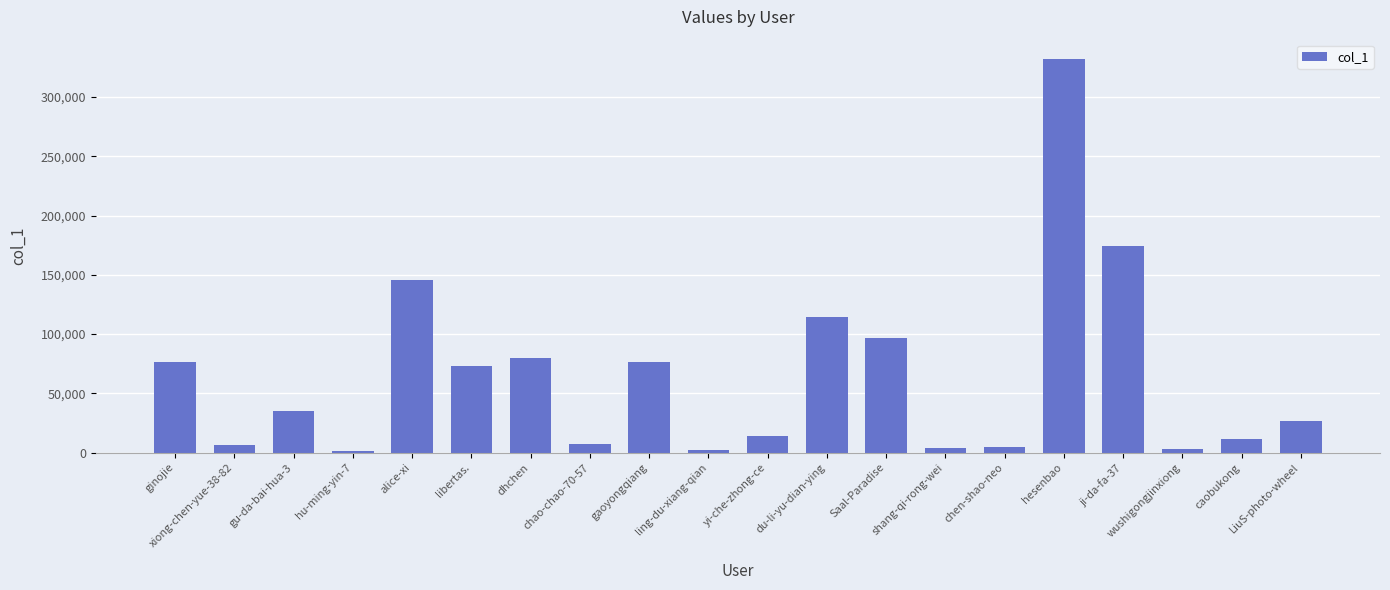

What is the greatest value displayed?

331758